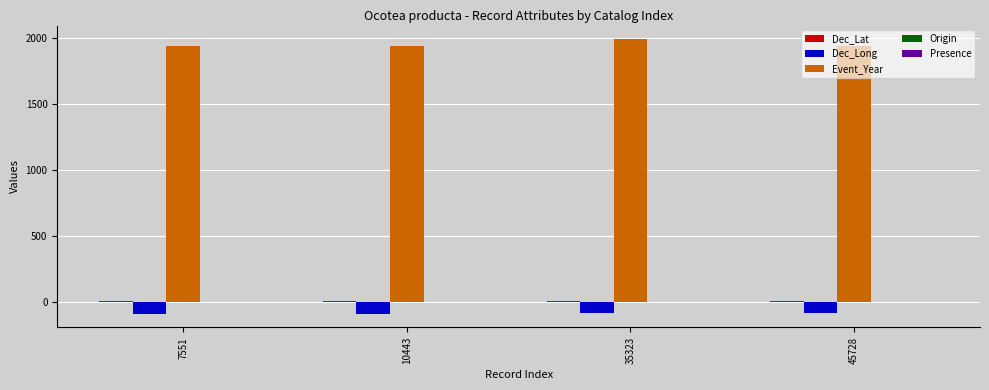

Which series has the largest range (max minus min)?

Event_Year